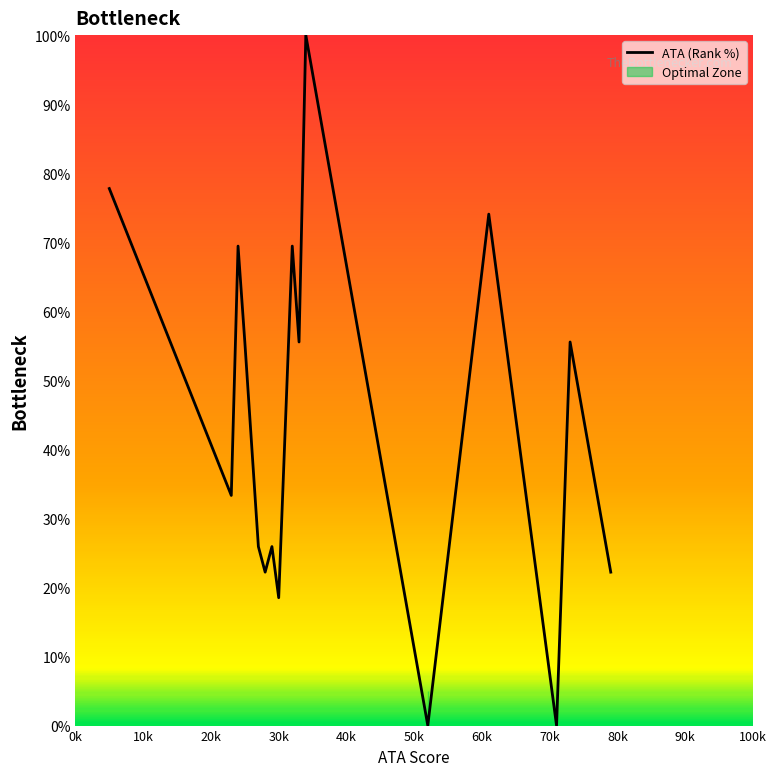

What is the highest value of the ATA (Rank %) series?

100.0